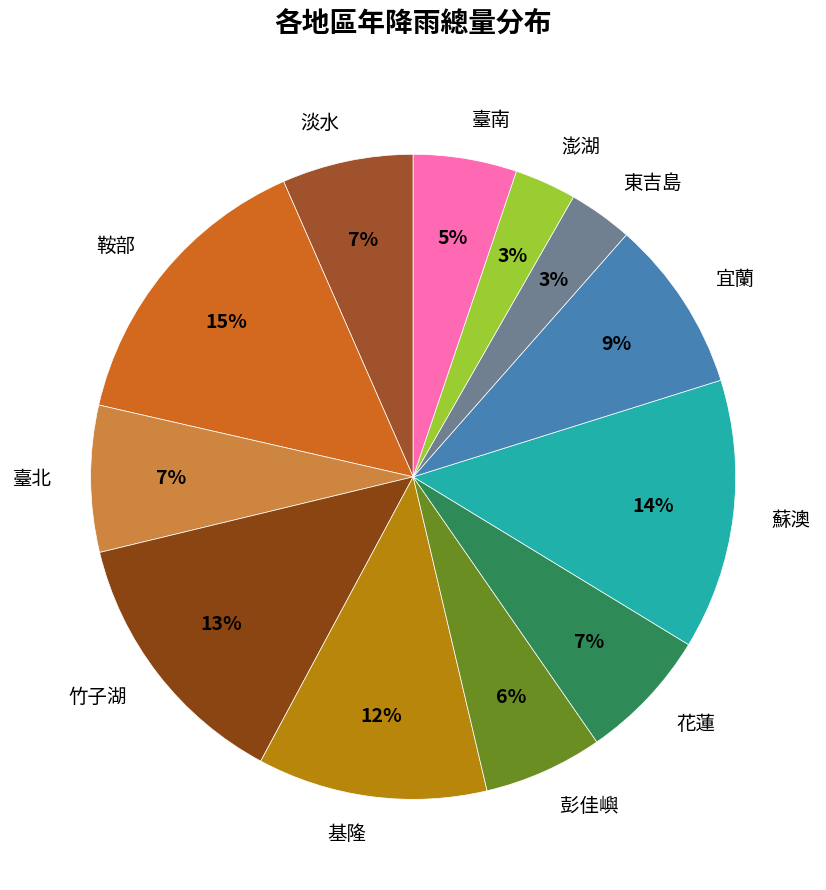

Do 蘇澳 and 花蓮 together represent more than half of the pie?

No